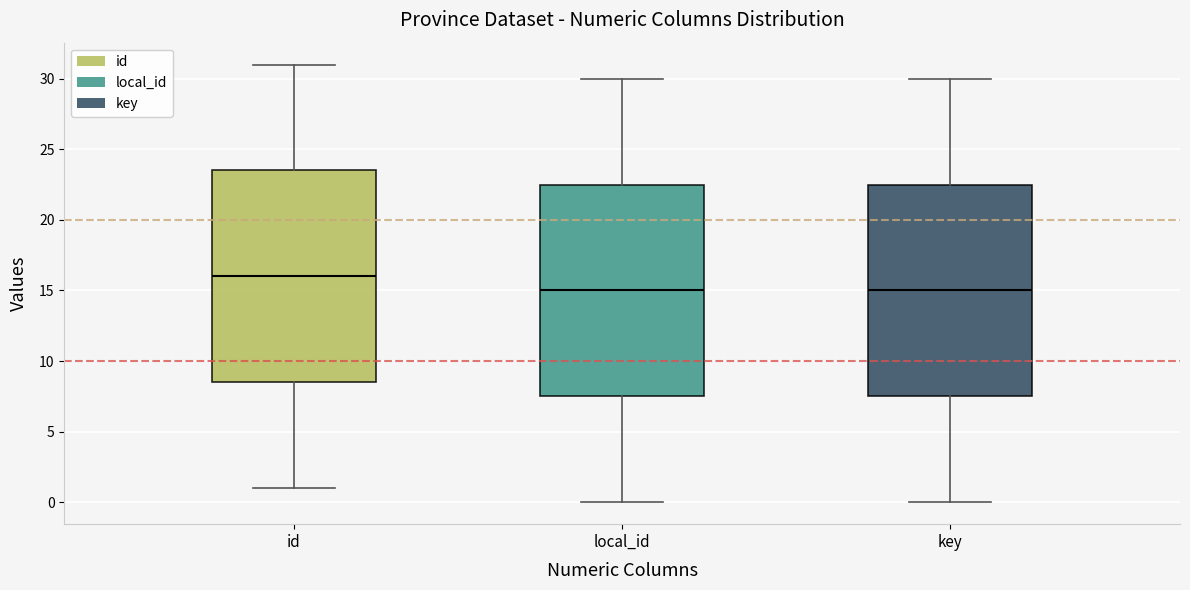

Where does the upper whisker of the box for local_id end on the y-axis? The values are not printed on the chart, so give them approximately, as read against the axis.

30.0